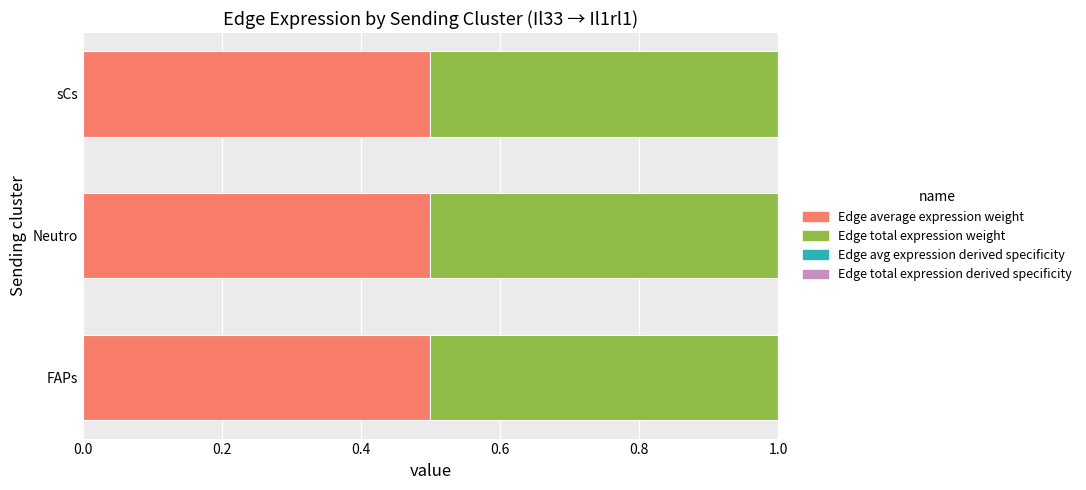

Count the number of categories in the chart.

3